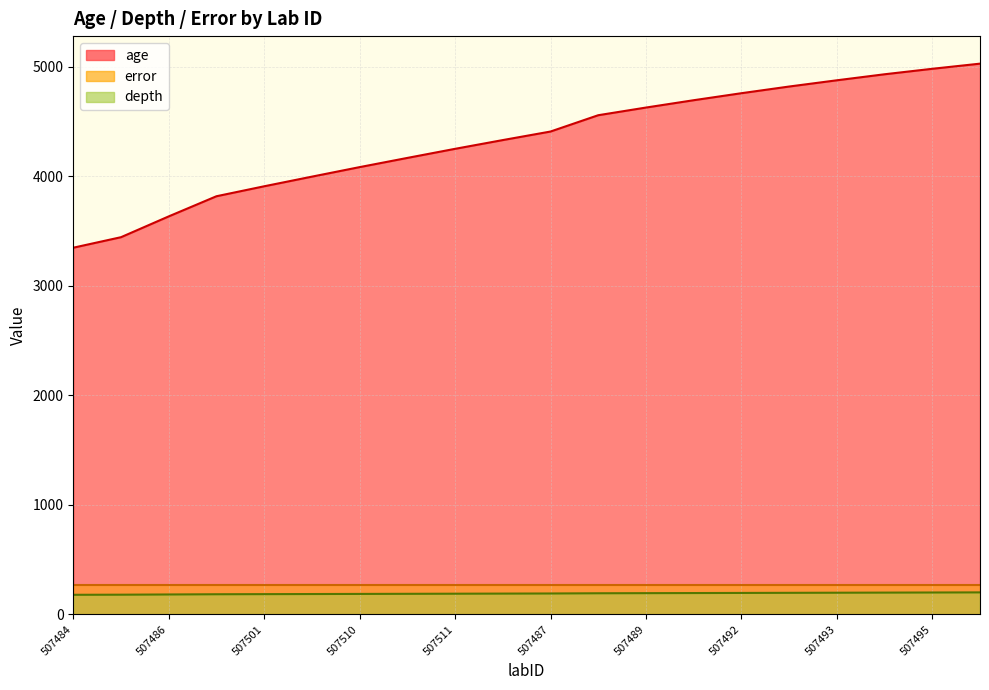

True or false: age has a value of 3910 at 507501.

True